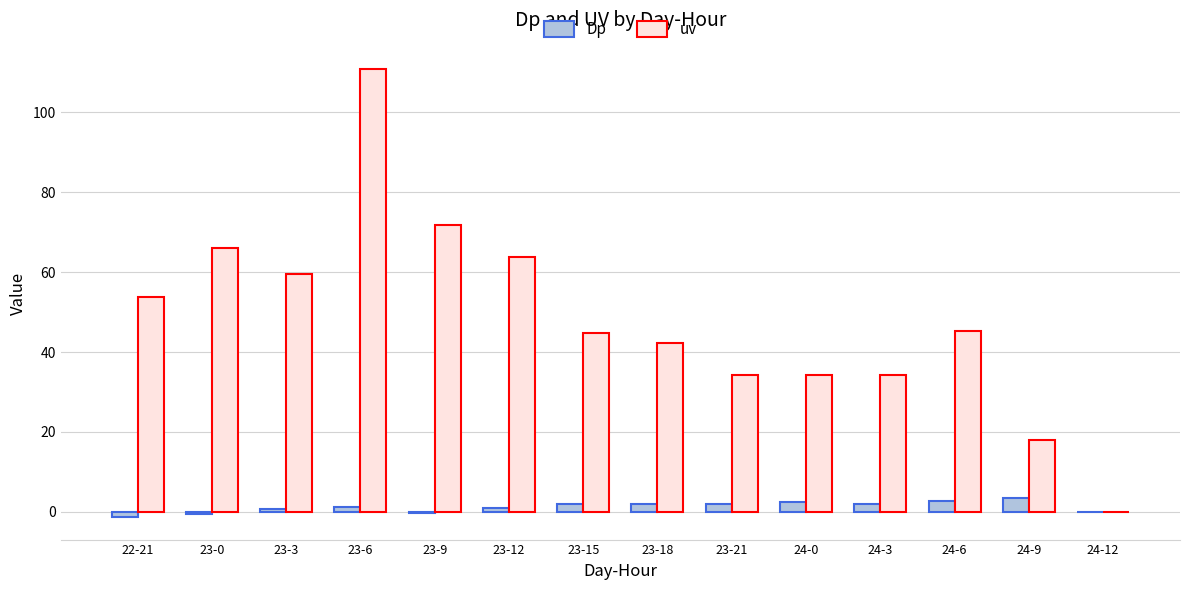

What are all the series names shown in the legend?

Dp, uv